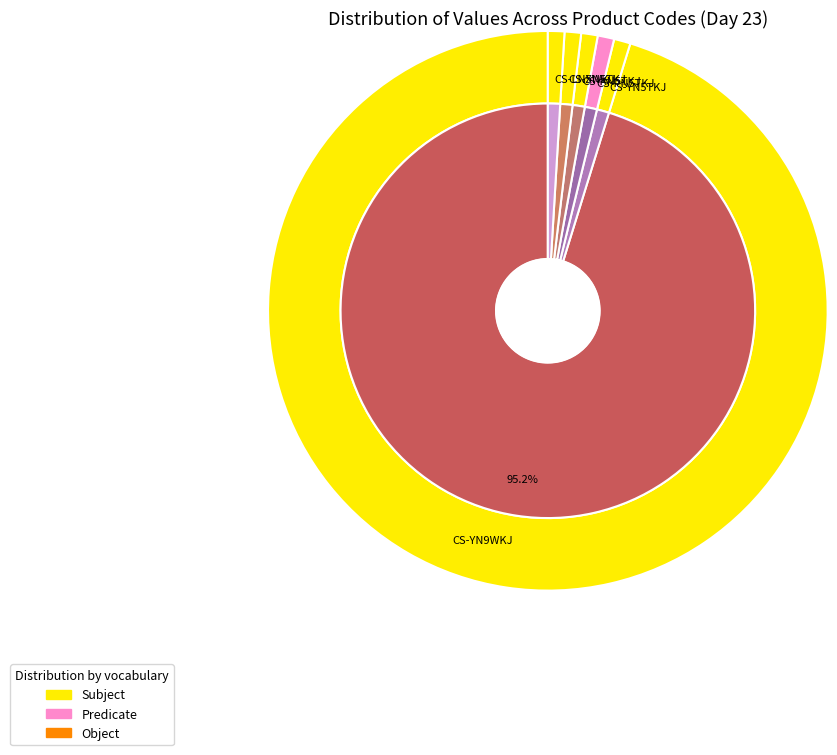

Count the number of slices in the pie.

12